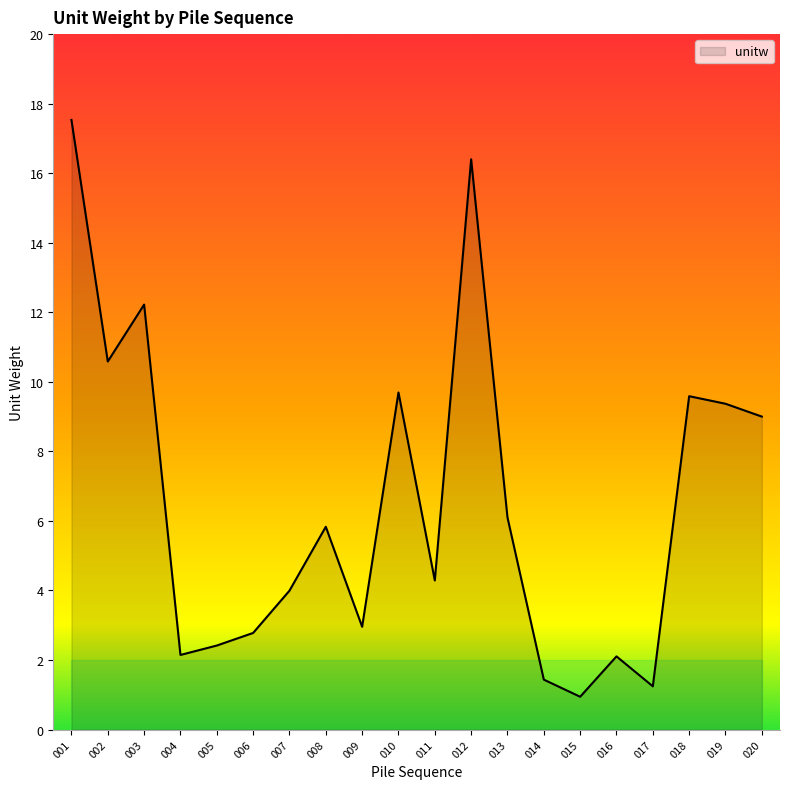

The value at 010 is 9.7. True or false?

True